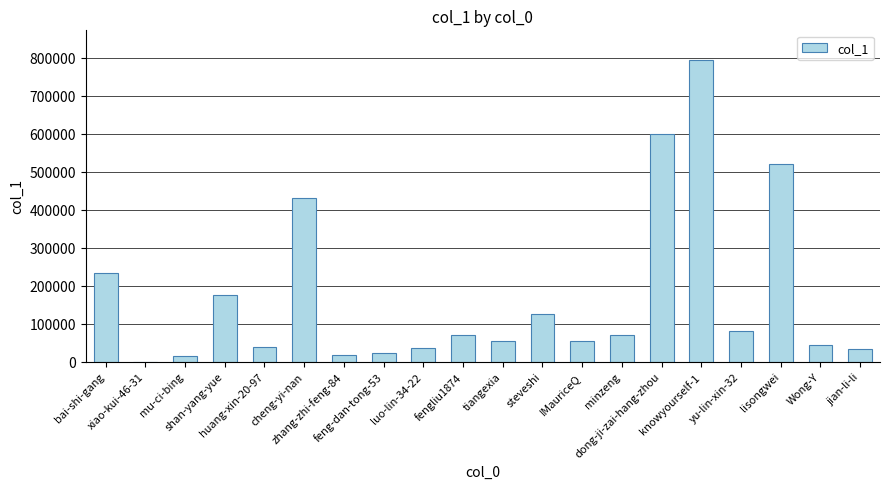

What is the sum of all values?

3409033